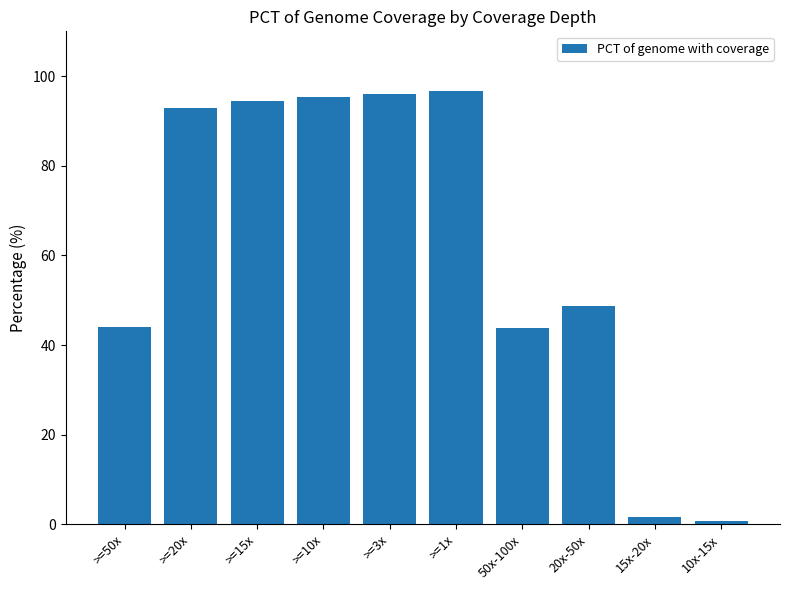

What is the sum of all values?

614.4